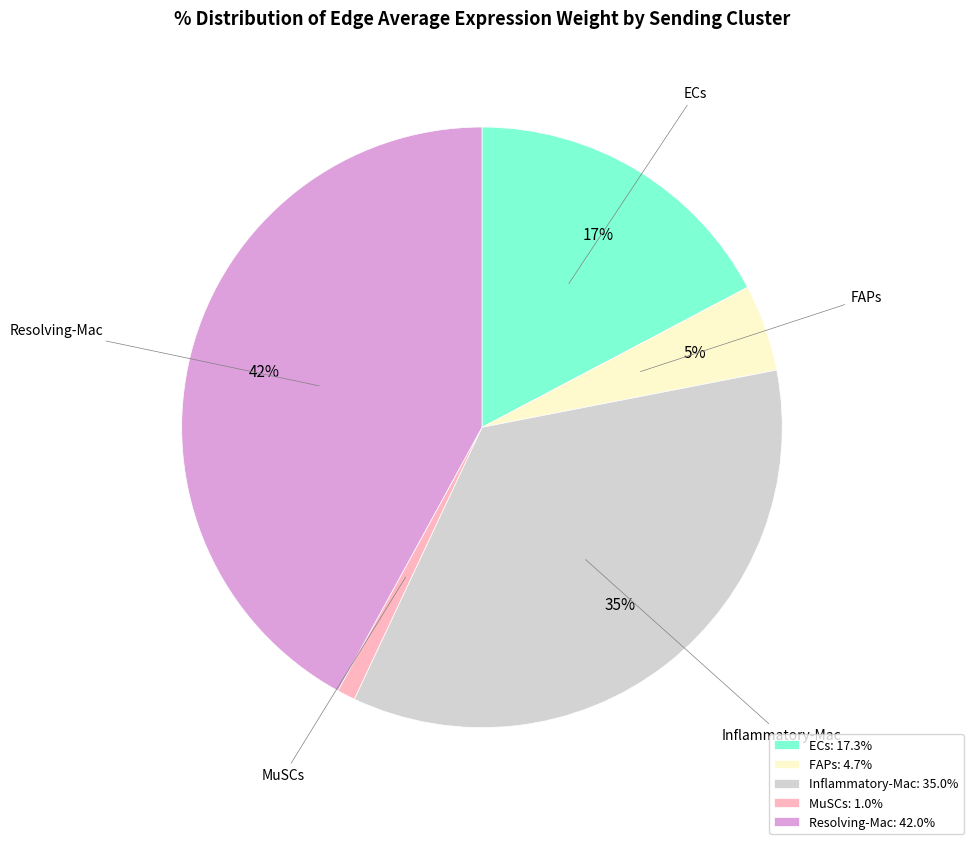

How many slices are in this pie chart?

5